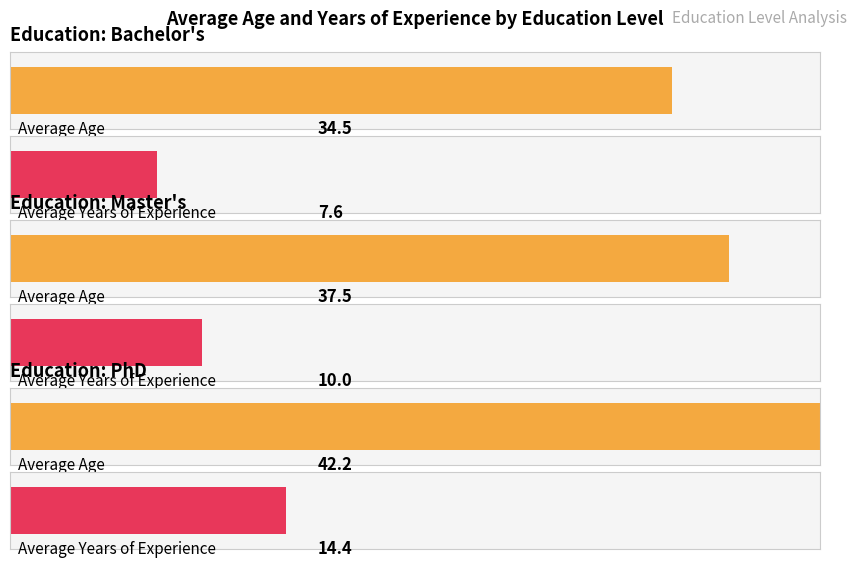

Are the bars horizontal?

Yes